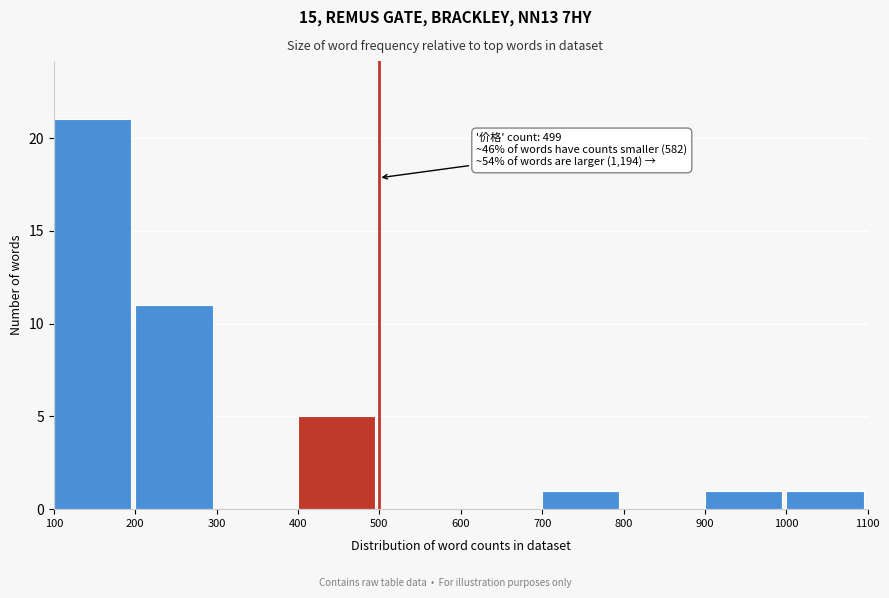

Reading left to right, extract all data points from this chart.

100=21	200=11	300=0	400=5	500=0	600=0	700=1	800=0	900=1	1000=1